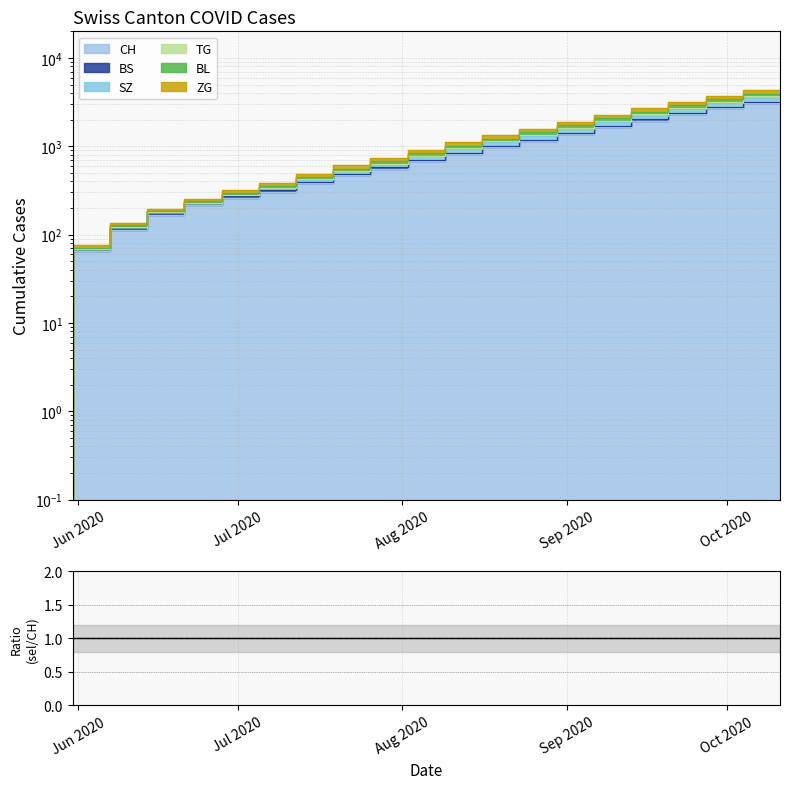

What are all the series names shown in the legend?

CH, BS, SZ, TG, BL, ZG